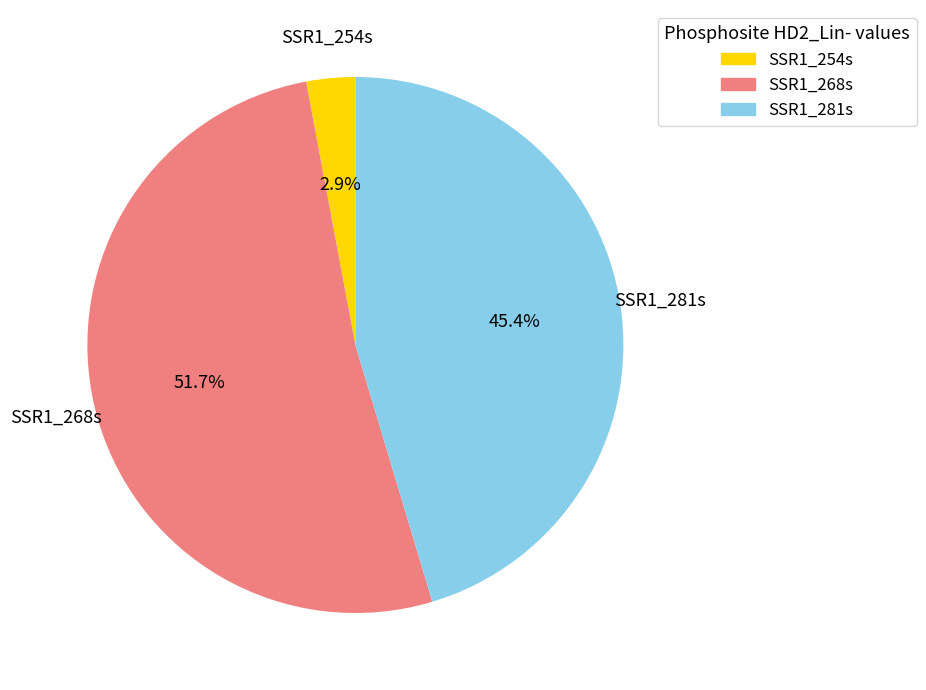

Count the number of slices in the pie.

3